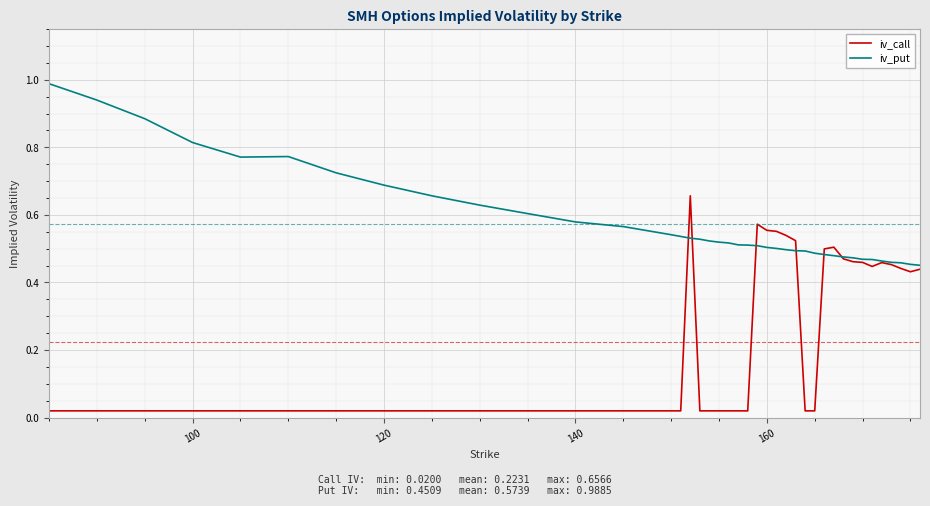

True or false: iv_call has more than 0 interior local peaks.

True